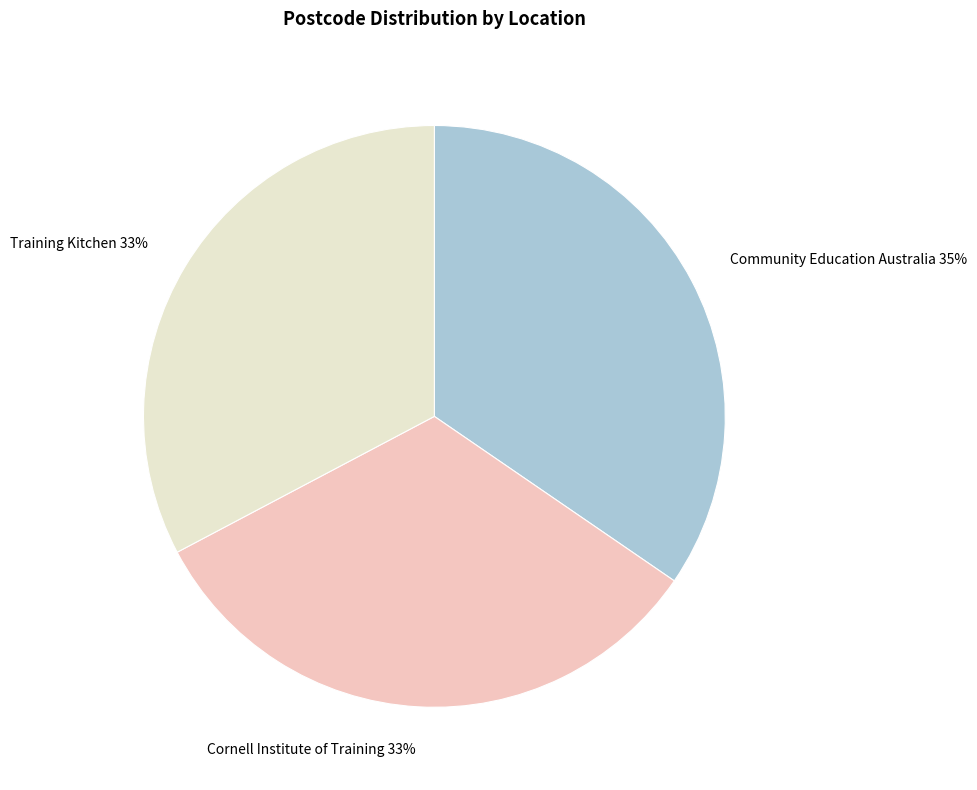

Is it true that Community Education Australia is 47% of the pie?

False